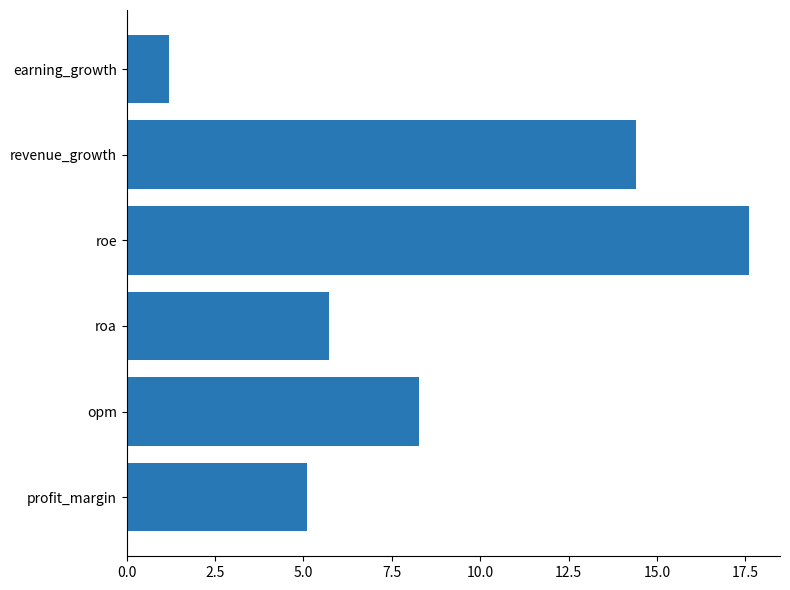

What is the greatest value displayed?

17.6